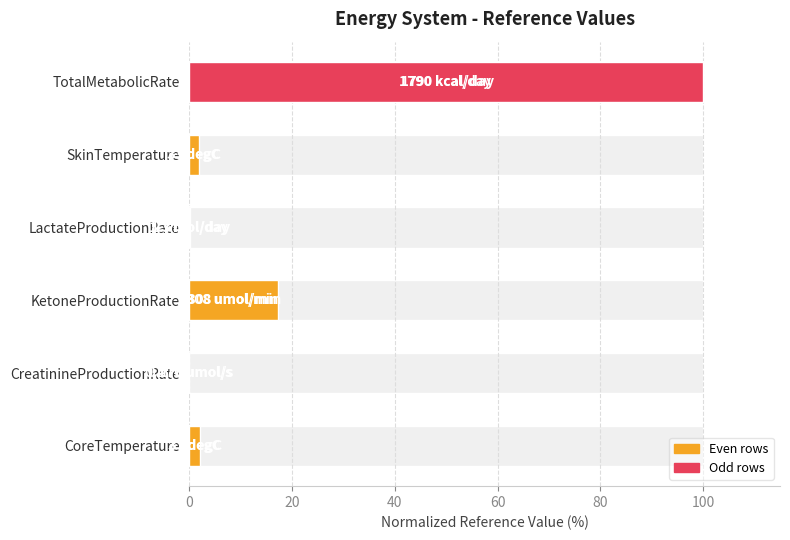

The value at LactateProductionRate is 0.1. True or false?

False